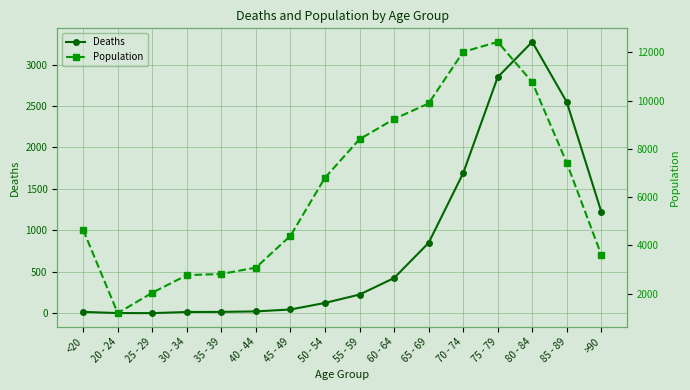

Is the value of Deaths at 30 - 34 greater than the value of Population at 55 - 59?

No